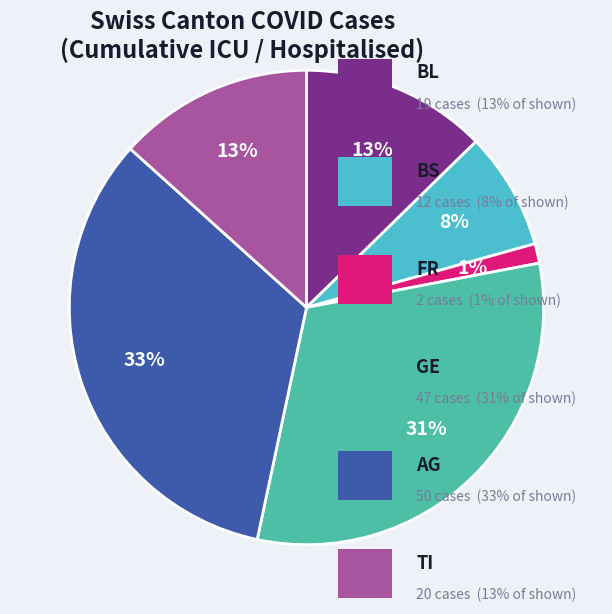

To the nearest percent, what is the average slice percentage?

17%